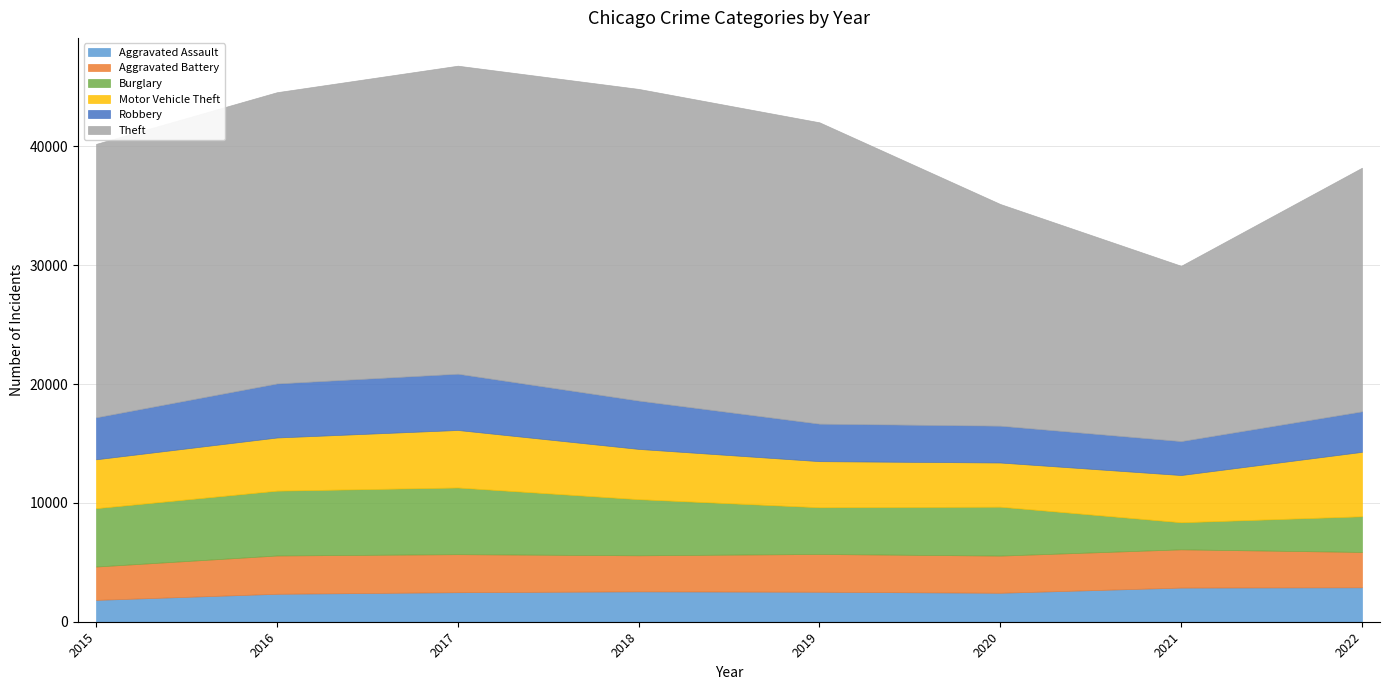

What is the difference between the maximum and minimum values in the Burglary series?

3332